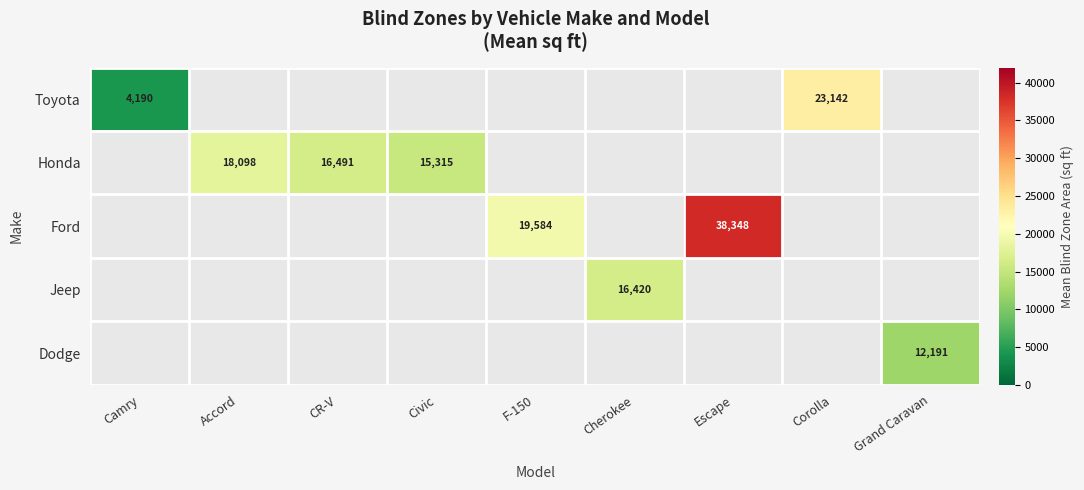

Between Accord and CR-V, which series saw the biggest shift?

Honda